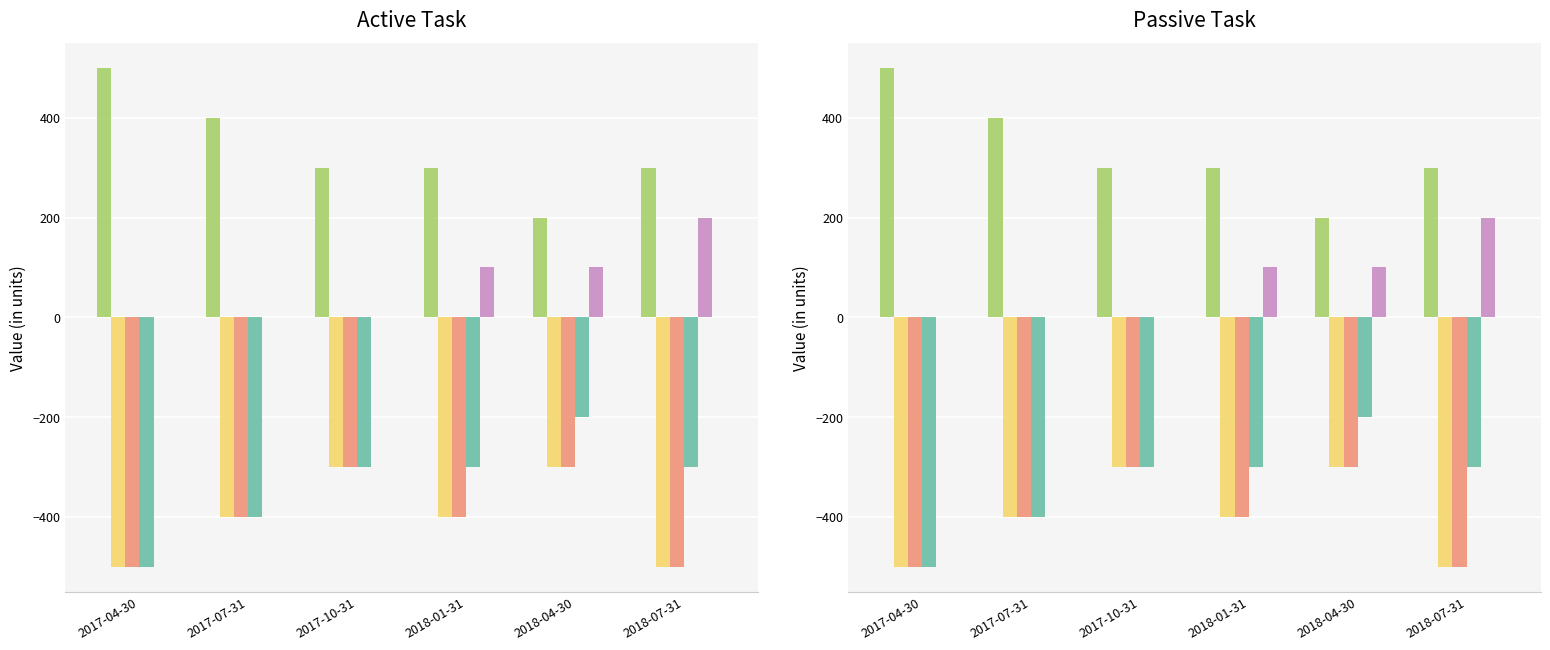

Where does the Interest Expense series first go above 100?

2018-07-31